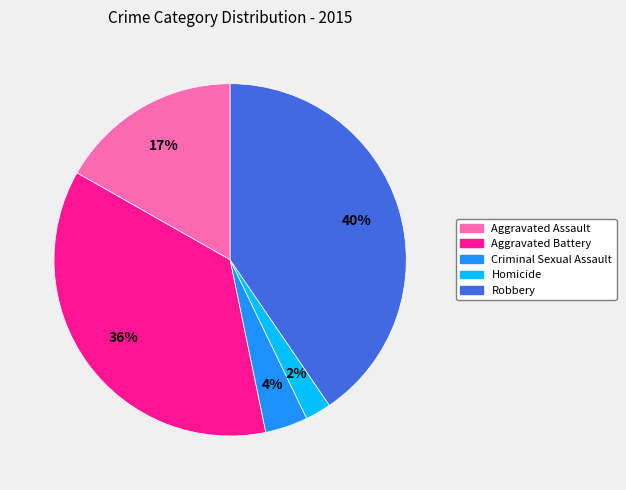

Count the number of slices in the pie.

5